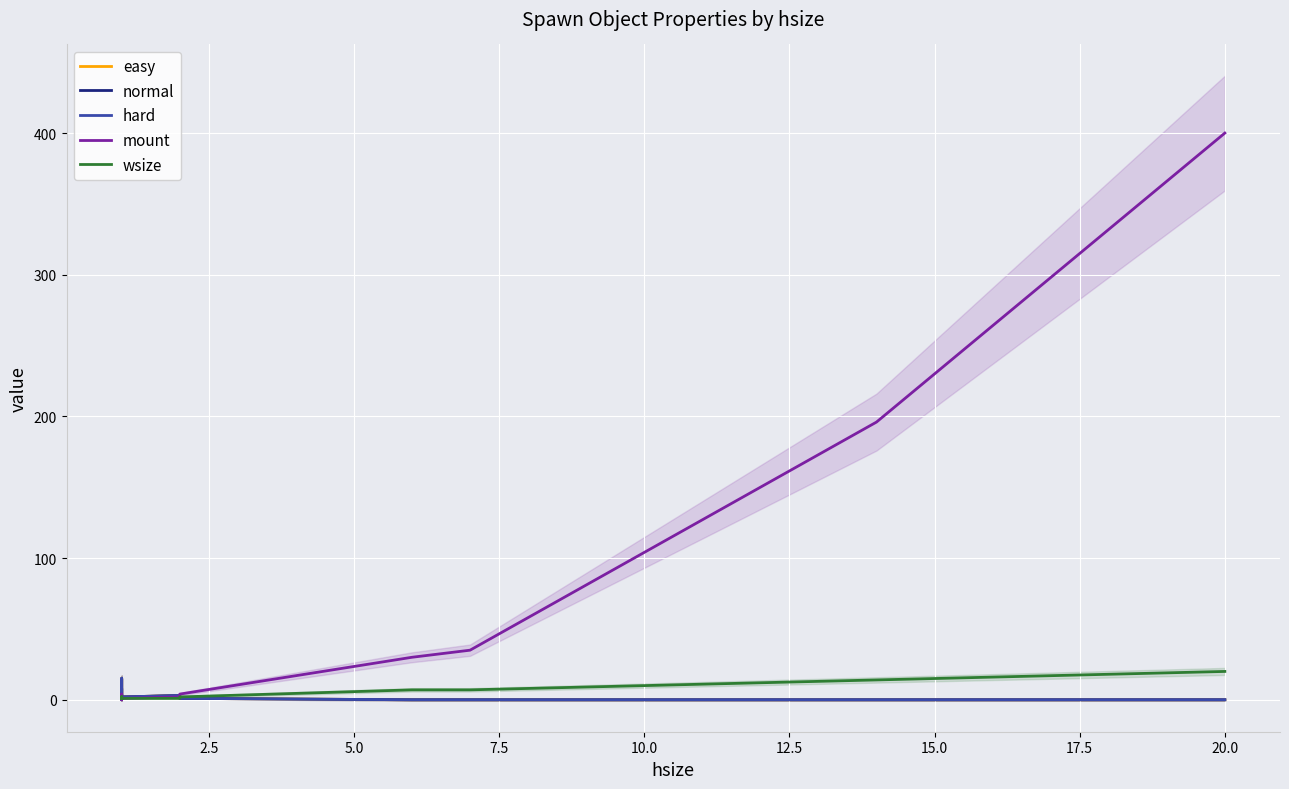

How many intersections are there between normal and mount?

3